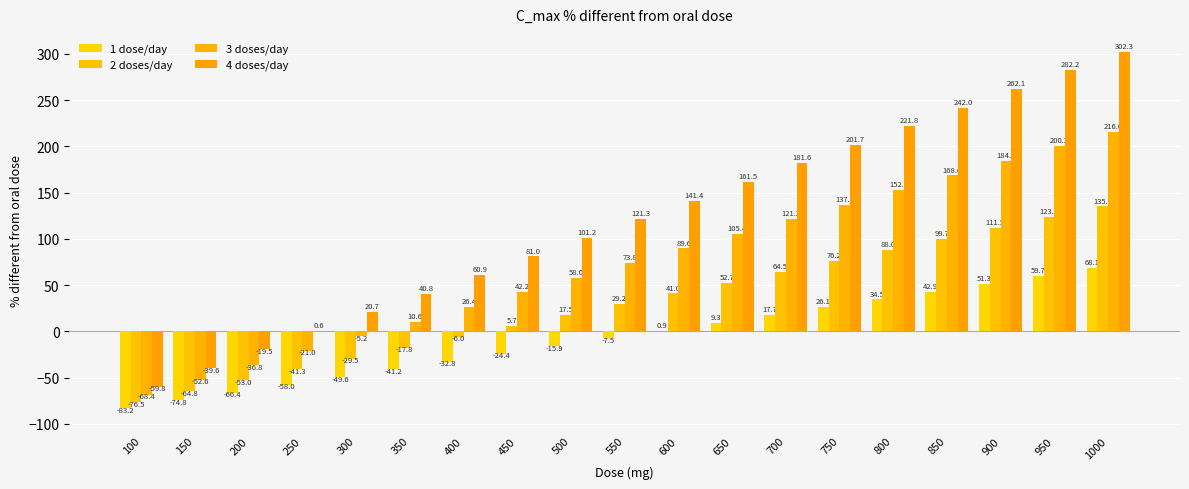

What value does the 2 doses/day series have at 200?

-53.0